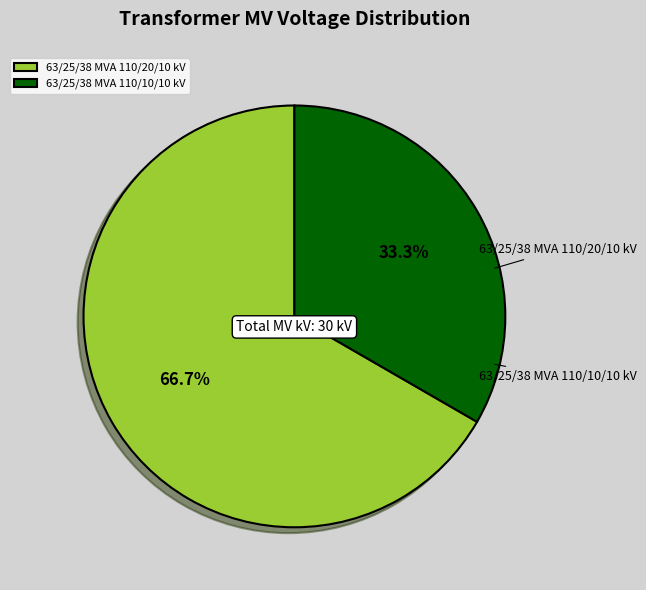

How many segments does this pie chart have?

2